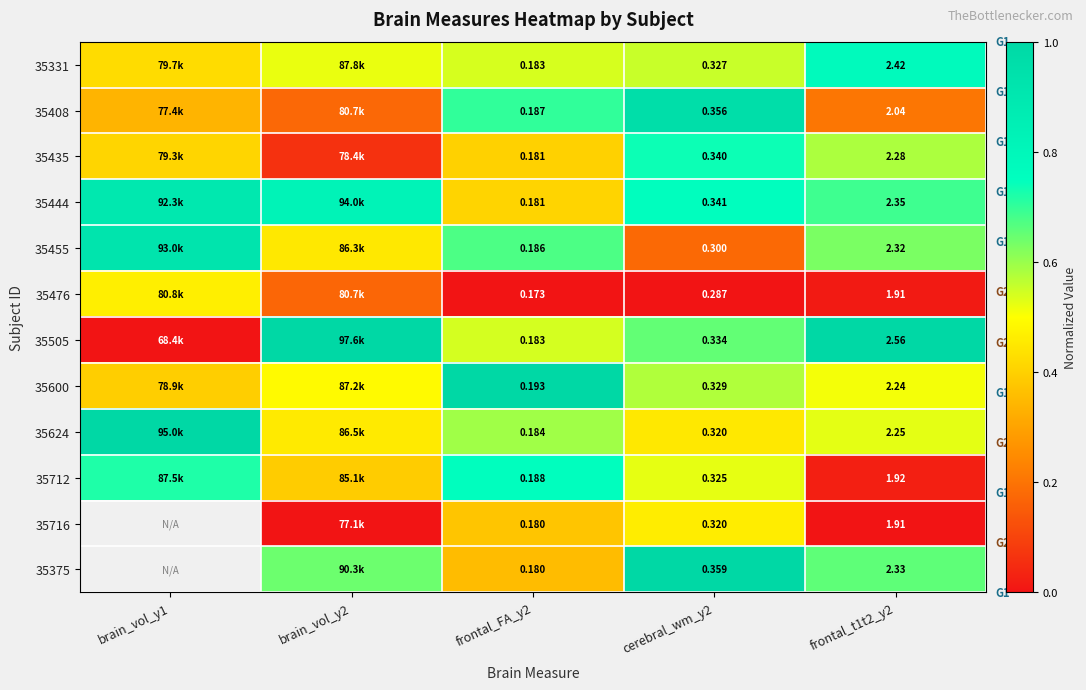

At frontal_FA_y2, list the series in order from largest to smallest.

35600, 35712, 35408, 35455, 35624, 35505, 35331, 35444, 35435, 35716, 35375, 35476